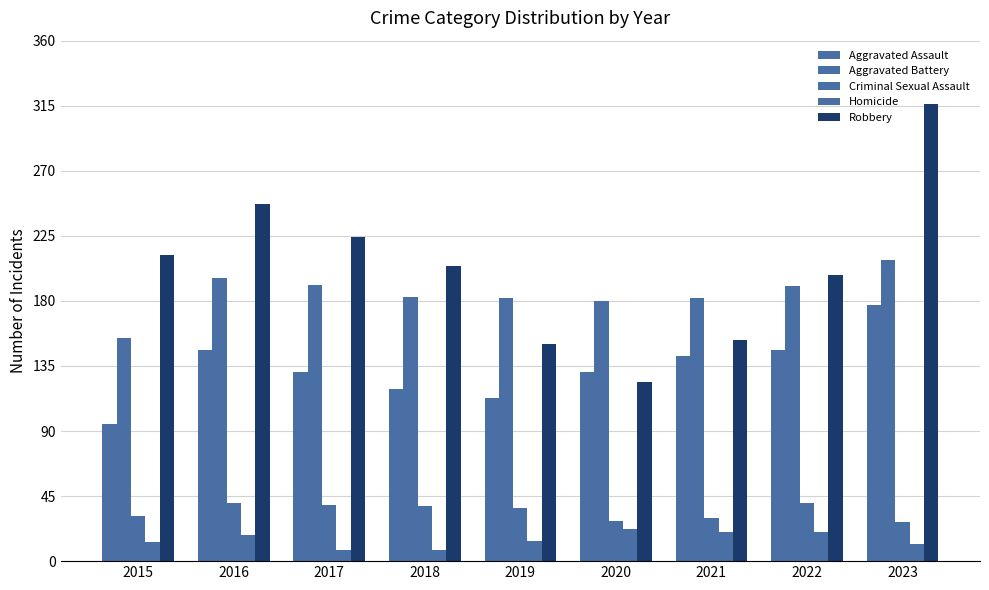

How many bars are there in each group?

5